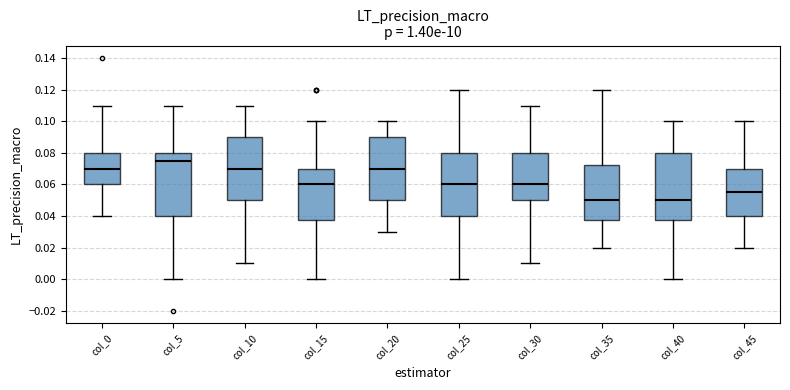

Reading left to right, read every box against the y-axis: the position of its median line, the range the box covers, and the ends of its whiskers. The values are not printed on the chart, so give them approximately, as read against the axis.

col_0: median 0.070, box 0.060 to 0.080, whiskers 0.040 to 0.110
col_5: median 0.076, box 0.040 to 0.080, whiskers 0.000 to 0.110
col_10: median 0.070, box 0.050 to 0.090, whiskers 0.010 to 0.110
col_15: median 0.060, box 0.038 to 0.070, whiskers 0.000 to 0.100
col_20: median 0.070, box 0.050 to 0.090, whiskers 0.030 to 0.100
col_25: median 0.060, box 0.040 to 0.080, whiskers 0.000 to 0.120
col_30: median 0.060, box 0.050 to 0.080, whiskers 0.010 to 0.110
col_35: median 0.050, box 0.038 to 0.072, whiskers 0.020 to 0.120
col_40: median 0.050, box 0.038 to 0.080, whiskers 0.000 to 0.100
col_45: median 0.056, box 0.040 to 0.070, whiskers 0.020 to 0.100